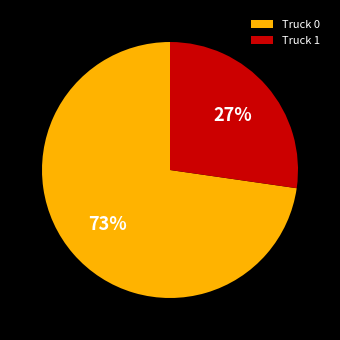

Is the sum of Truck 1 and Truck 0 greater than half?

Yes